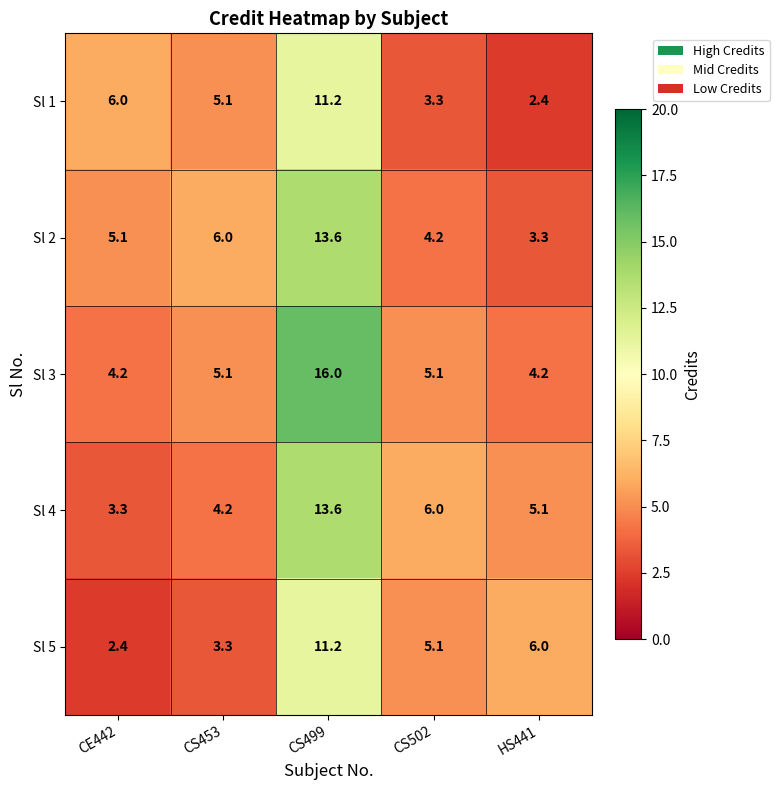

What is the minimum value shown in the chart?

2.4